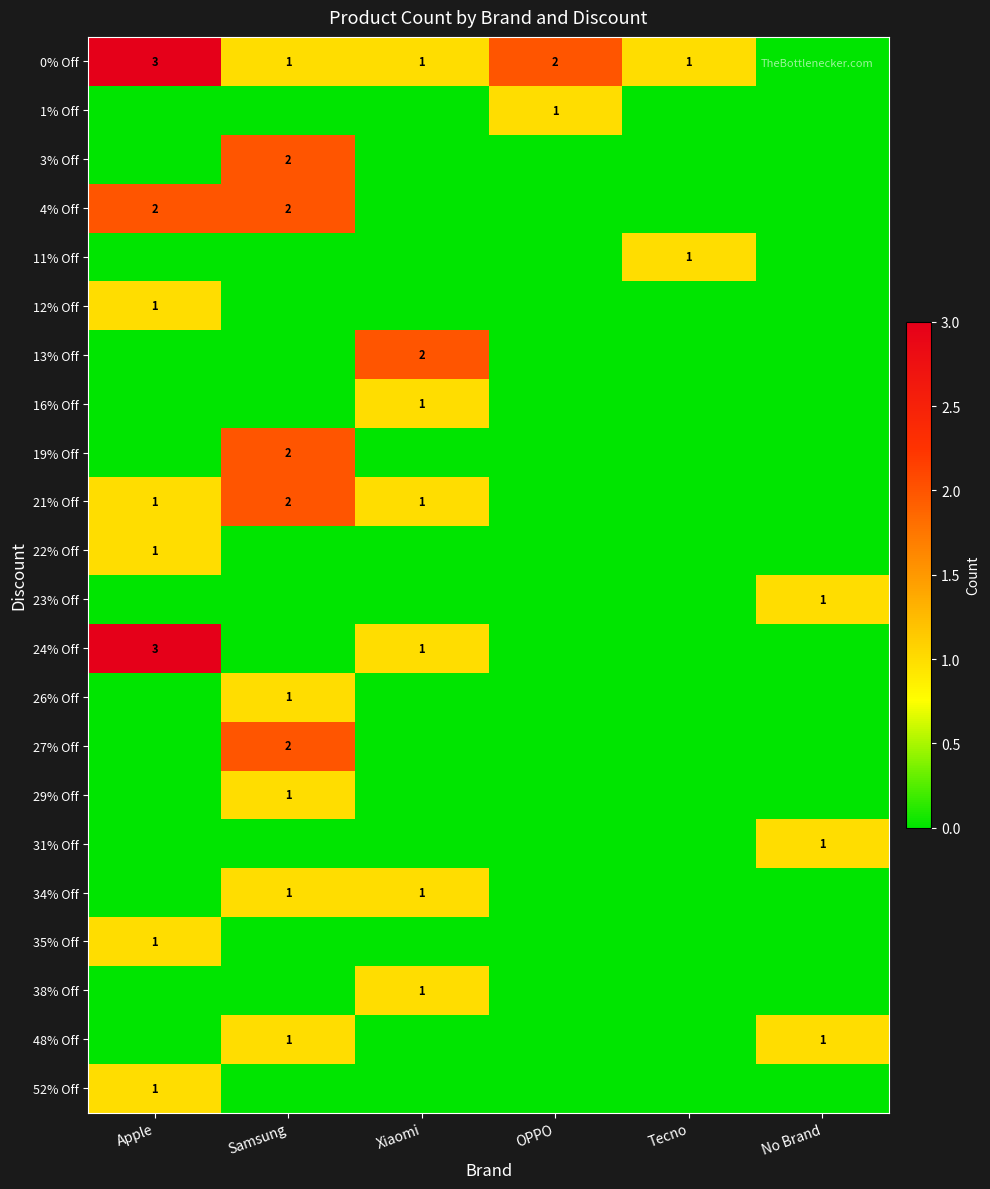

The value of 24% Off at Xiaomi is 0. True or false?

False